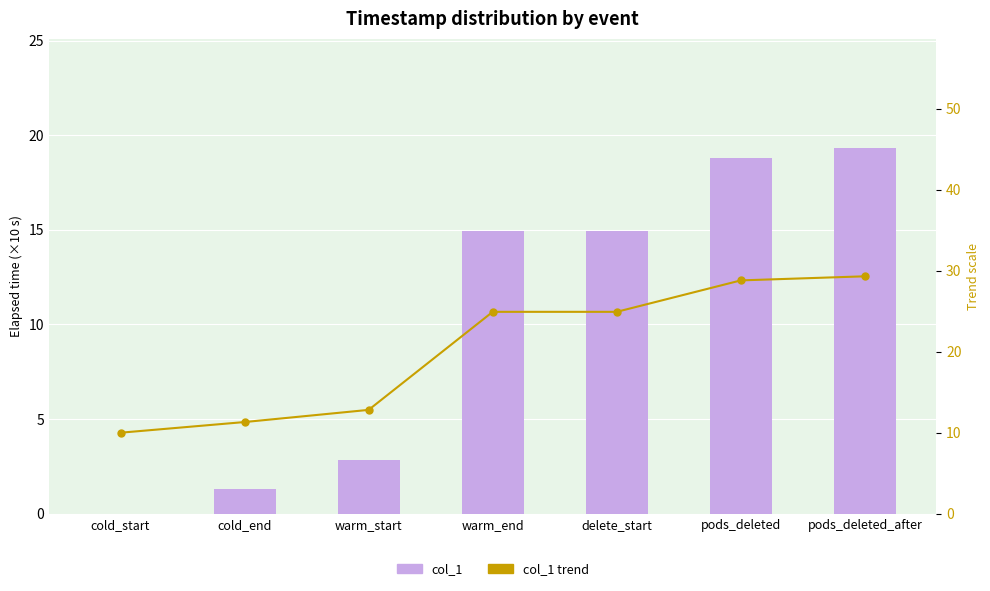

Reading right to left, extract all data points from this chart.

col_1: 19.3	18.8	14.9	14.9	2.8	1.3	0.0
col_1 trend: 29.3	28.8	24.9	24.9	12.8	11.3	10.0